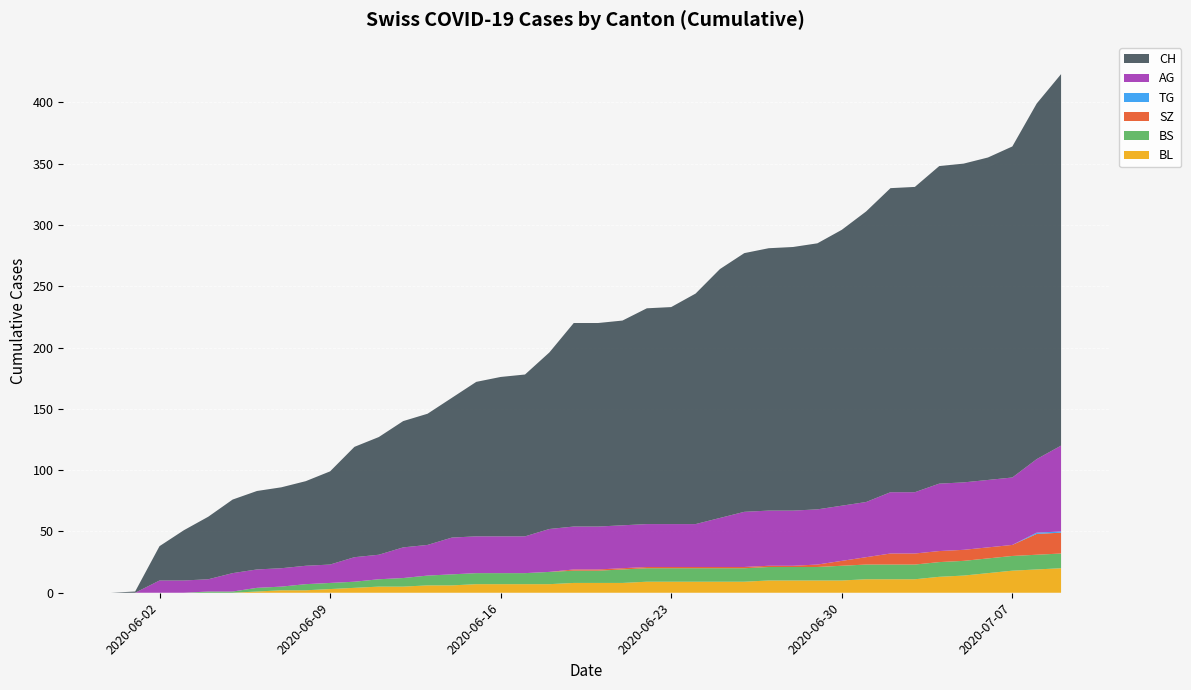

Reading left to right, extract all data points from this chart.

BL: 2020-05-31=0	2020-06-01=0	2020-06-02=0	2020-06-03=0	2020-06-04=0	2020-06-05=0	2020-06-06=1	2020-06-07=2	2020-06-08=2	2020-06-09=3	2020-06-10=4	2020-06-11=5	2020-06-12=5	2020-06-13=6	2020-06-14=6	2020-06-15=7	2020-06-16=7	2020-06-17=7	2020-06-18=7	2020-06-19=8	2020-06-20=8	2020-06-21=8	2020-06-22=9	2020-06-23=9	2020-06-24=9	2020-06-25=9	2020-06-26=9	2020-06-27=10	2020-06-28=10	2020-06-29=10	2020-06-30=10	2020-07-01=11	2020-07-02=11	2020-07-03=11	2020-07-04=13	2020-07-05=14	2020-07-06=16	2020-07-07=18	2020-07-08=19	2020-07-09=20
BS: 2020-05-31=0	2020-06-01=0	2020-06-02=0	2020-06-03=0	2020-06-04=1	2020-06-05=1	2020-06-06=3	2020-06-07=3	2020-06-08=5	2020-06-09=5	2020-06-10=5	2020-06-11=6	2020-06-12=7	2020-06-13=8	2020-06-14=9	2020-06-15=9	2020-06-16=9	2020-06-17=9	2020-06-18=10	2020-06-19=10	2020-06-20=10	2020-06-21=11	2020-06-22=11	2020-06-23=11	2020-06-24=11	2020-06-25=11	2020-06-26=11	2020-06-27=11	2020-06-28=11	2020-06-29=11	2020-06-30=12	2020-07-01=12	2020-07-02=12	2020-07-03=12	2020-07-04=12	2020-07-05=12	2020-07-06=12	2020-07-07=12	2020-07-08=12	2020-07-09=12
SZ: 2020-05-31=0	2020-06-01=0	2020-06-02=0	2020-06-03=0	2020-06-04=0	2020-06-05=0	2020-06-06=0	2020-06-07=0	2020-06-08=0	2020-06-09=0	2020-06-10=0	2020-06-11=0	2020-06-12=0	2020-06-13=0	2020-06-14=0	2020-06-15=0	2020-06-16=0	2020-06-17=0	2020-06-18=0	2020-06-19=1	2020-06-20=1	2020-06-21=1	2020-06-22=1	2020-06-23=1	2020-06-24=1	2020-06-25=1	2020-06-26=1	2020-06-27=1	2020-06-28=1	2020-06-29=2	2020-06-30=4	2020-07-01=6	2020-07-02=9	2020-07-03=9	2020-07-04=9	2020-07-05=9	2020-07-06=9	2020-07-07=9	2020-07-08=17	2020-07-09=17
TG: 2020-05-31=0	2020-06-01=0	2020-06-02=0	2020-06-03=0	2020-06-04=0	2020-06-05=0	2020-06-06=0	2020-06-07=0	2020-06-08=0	2020-06-09=0	2020-06-10=0	2020-06-11=0	2020-06-12=0	2020-06-13=0	2020-06-14=0	2020-06-15=0	2020-06-16=0	2020-06-17=0	2020-06-18=0	2020-06-19=0	2020-06-20=0	2020-06-21=0	2020-06-22=0	2020-06-23=0	2020-06-24=0	2020-06-25=0	2020-06-26=0	2020-06-27=0	2020-06-28=0	2020-06-29=0	2020-06-30=0	2020-07-01=0	2020-07-02=0	2020-07-03=0	2020-07-04=0	2020-07-05=0	2020-07-06=0	2020-07-07=0	2020-07-08=1	2020-07-09=1
AG: 2020-05-31=0	2020-06-01=0	2020-06-02=10	2020-06-03=10	2020-06-04=10	2020-06-05=15	2020-06-06=15	2020-06-07=15	2020-06-08=15	2020-06-09=15	2020-06-10=20	2020-06-11=20	2020-06-12=25	2020-06-13=25	2020-06-14=30	2020-06-15=30	2020-06-16=30	2020-06-17=30	2020-06-18=35	2020-06-19=35	2020-06-20=35	2020-06-21=35	2020-06-22=35	2020-06-23=35	2020-06-24=35	2020-06-25=40	2020-06-26=45	2020-06-27=45	2020-06-28=45	2020-06-29=45	2020-06-30=45	2020-07-01=45	2020-07-02=50	2020-07-03=50	2020-07-04=55	2020-07-05=55	2020-07-06=55	2020-07-07=55	2020-07-08=60	2020-07-09=70
CH: 2020-05-31=0	2020-06-01=1	2020-06-02=28	2020-06-03=41	2020-06-04=51	2020-06-05=60	2020-06-06=64	2020-06-07=66	2020-06-08=69	2020-06-09=76	2020-06-10=90	2020-06-11=96	2020-06-12=103	2020-06-13=107	2020-06-14=114	2020-06-15=126	2020-06-16=130	2020-06-17=132	2020-06-18=144	2020-06-19=166	2020-06-20=166	2020-06-21=167	2020-06-22=176	2020-06-23=177	2020-06-24=188	2020-06-25=203	2020-06-26=211	2020-06-27=214	2020-06-28=215	2020-06-29=217	2020-06-30=225	2020-07-01=237	2020-07-02=248	2020-07-03=249	2020-07-04=259	2020-07-05=260	2020-07-06=263	2020-07-07=270	2020-07-08=290	2020-07-09=303